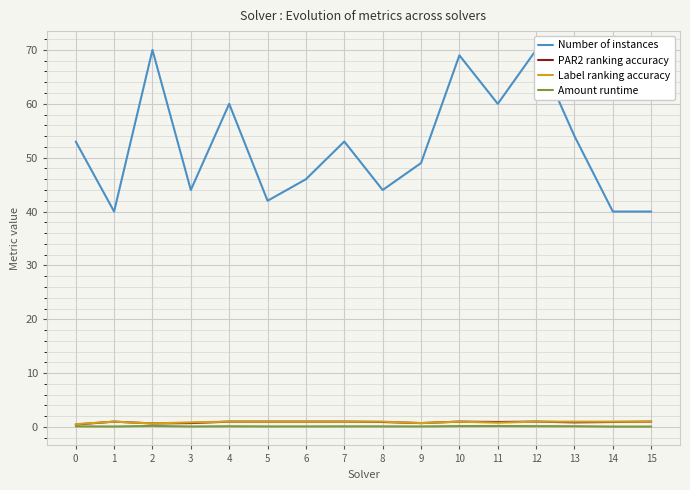

What is the value of the PAR2 ranking accuracy point at the 6th from the left?

1.0